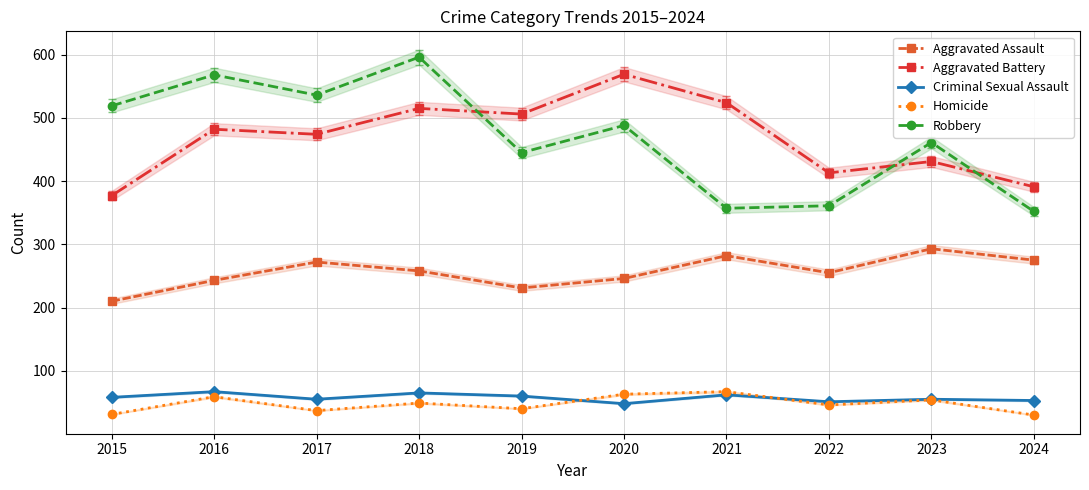

List the series in order of their peak value, lowest first.

Criminal Sexual Assault, Homicide, Aggravated Assault, Aggravated Battery, Robbery